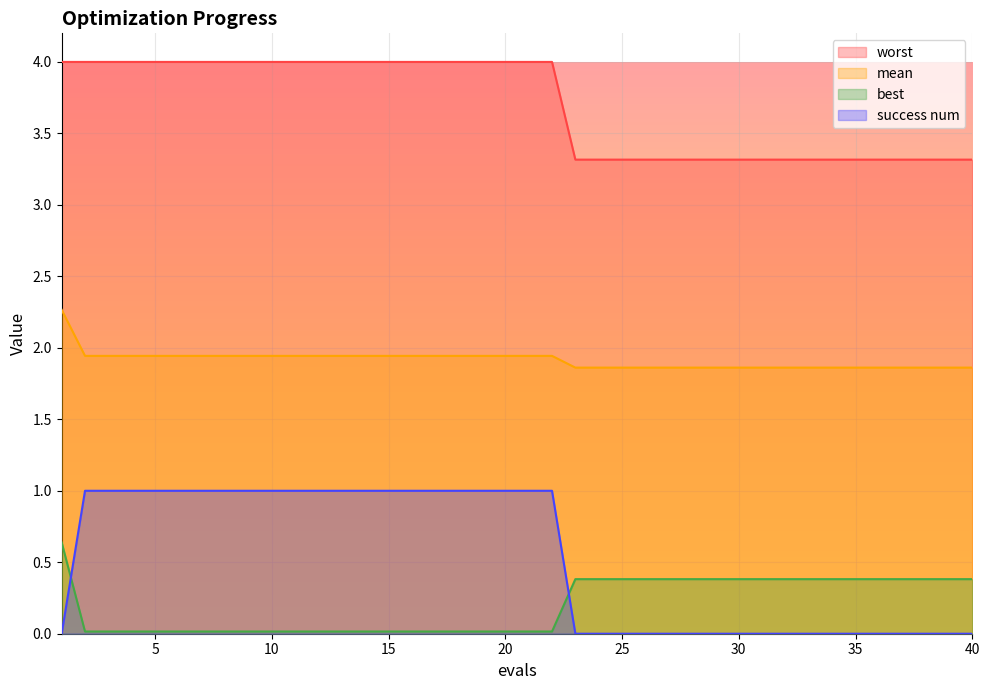

True or false: best and worst intersect in this chart.

False